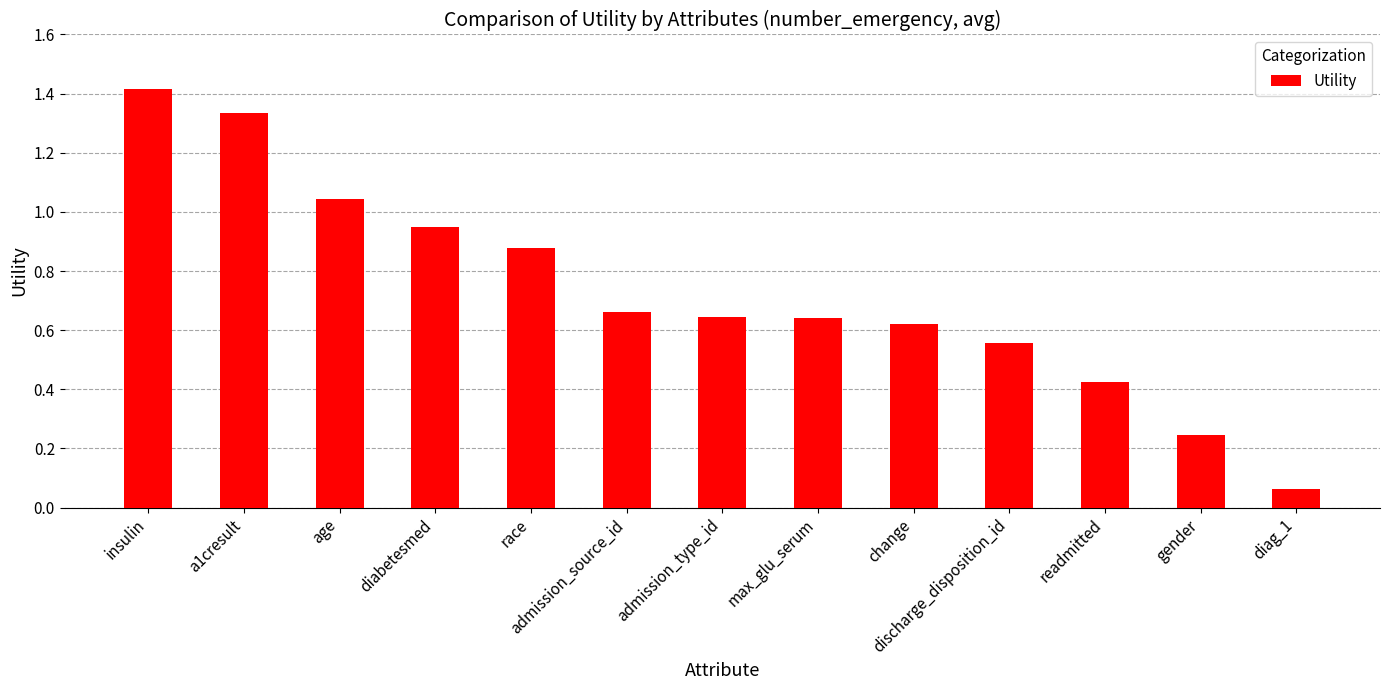

What is the difference between the values at diabetesmed and change?

0.3